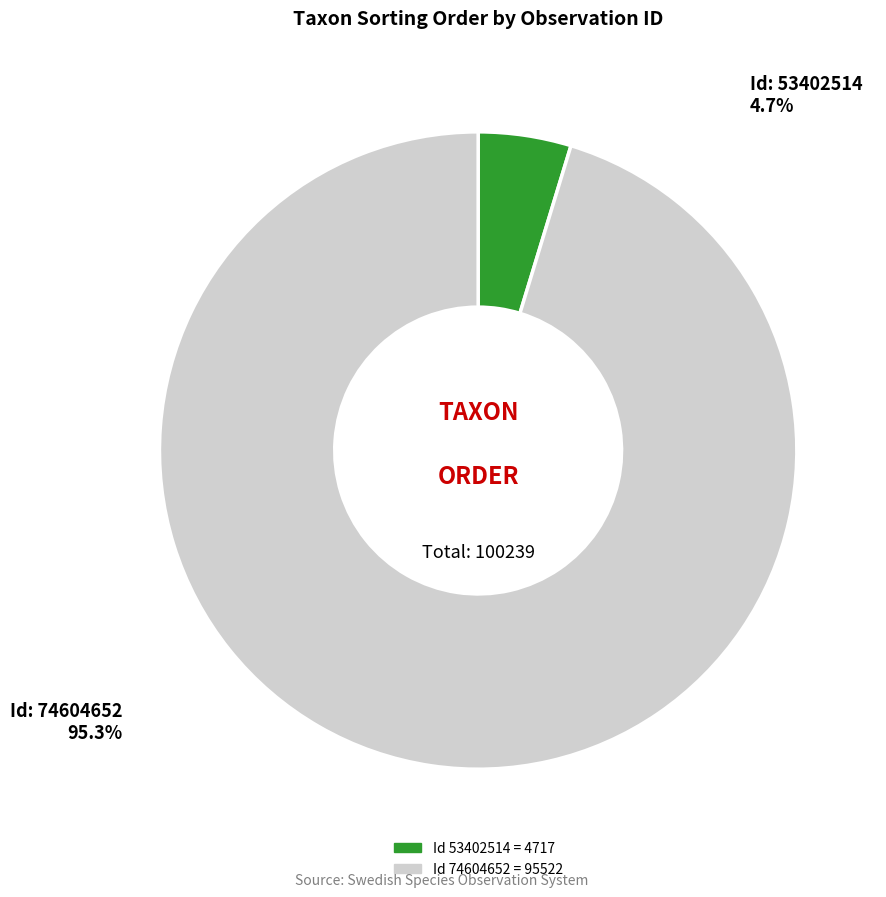

Which category has the smallest portion of the pie?

53402514